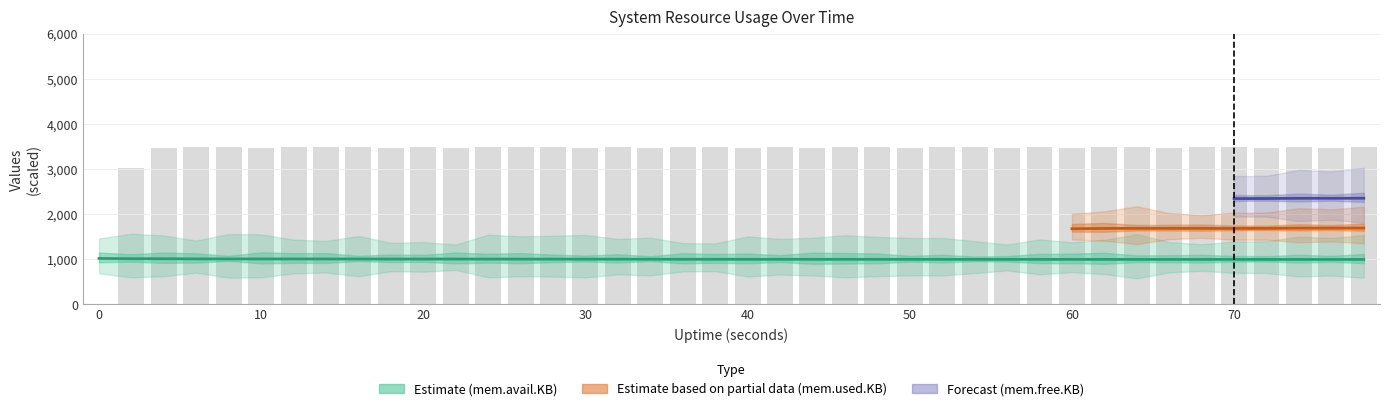

What is the difference between the highest and lowest values at 58?

2485.6